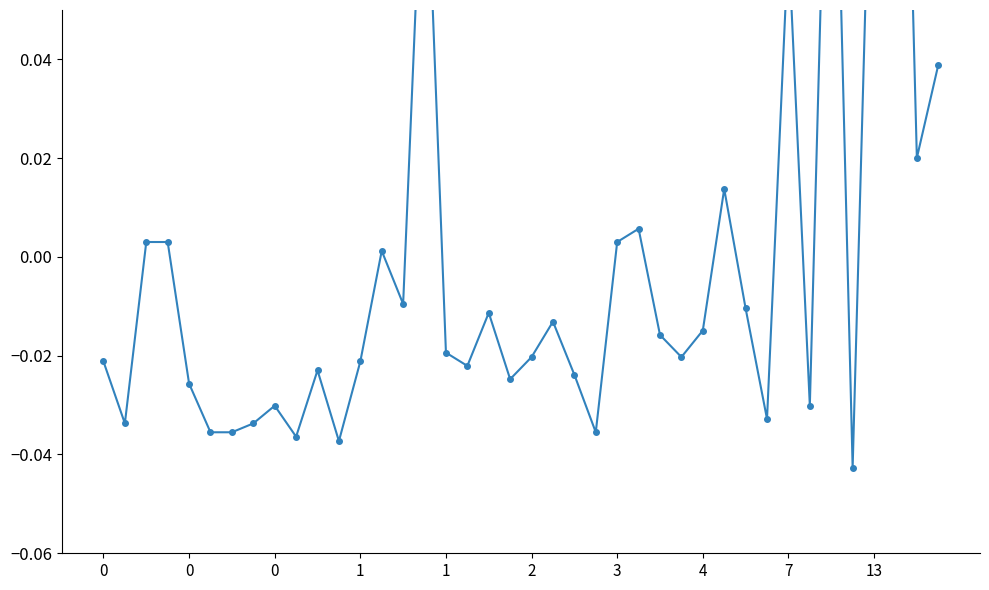

Which label corresponds to the largest value in the chart?

37